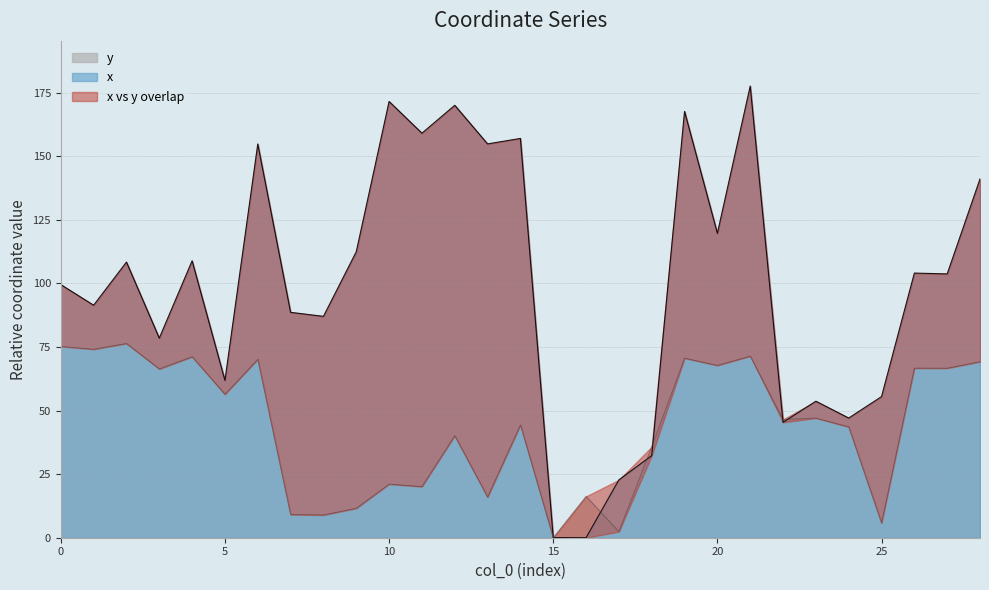

Where do x and y first cross each other?

15 and 16